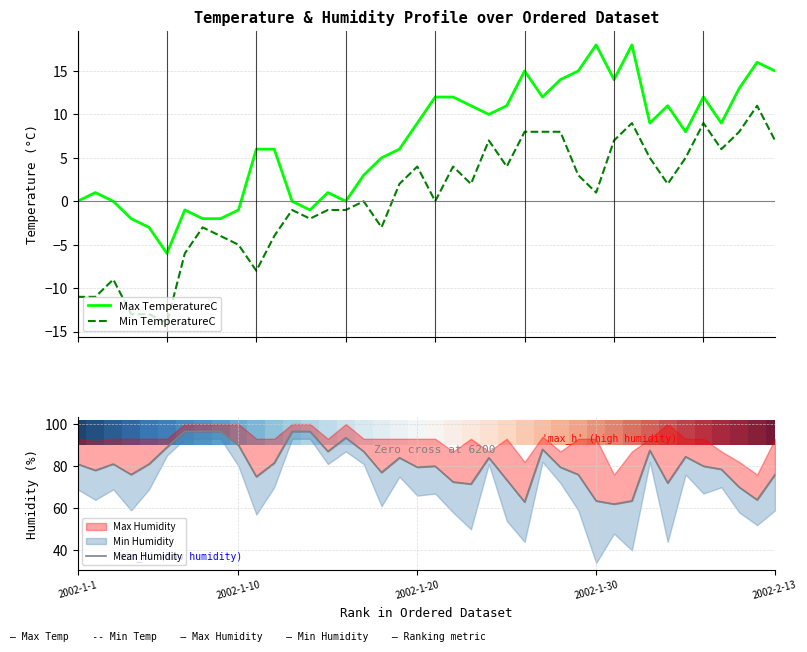

True or false: Min TemperatureC and Max TemperatureC intersect in this chart.

False